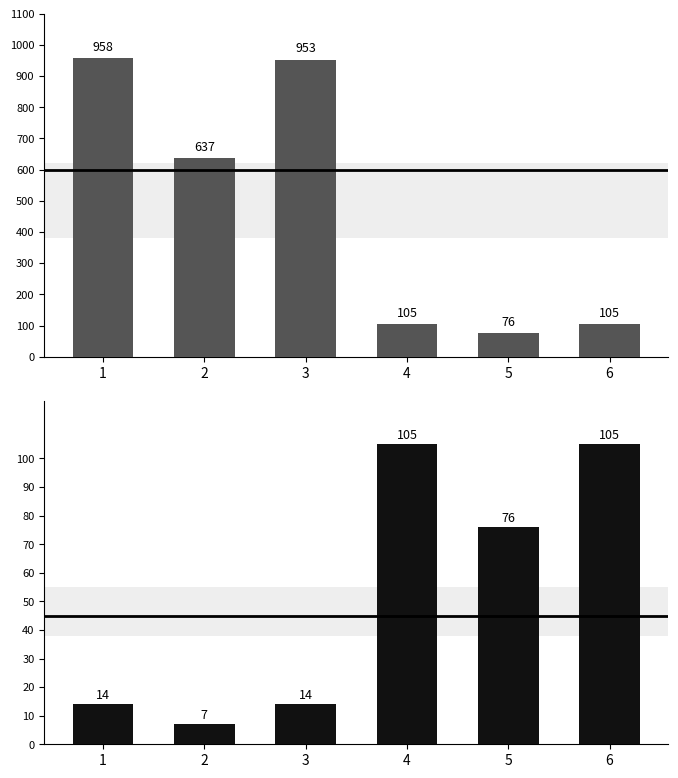

What is the value of the ខណ្ឌ និង សង្កាត់ bar at the 1st from the left?

14